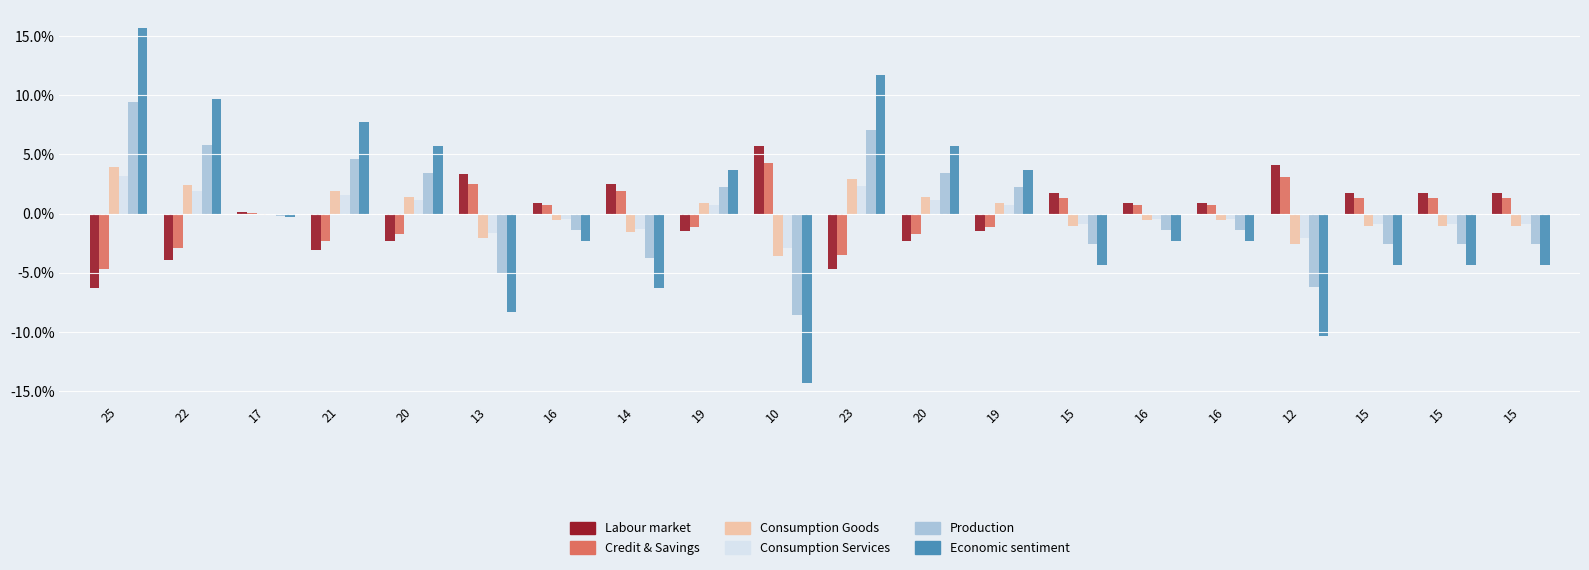

Between 15 and 16, which series saw the biggest shift?

Economic sentiment